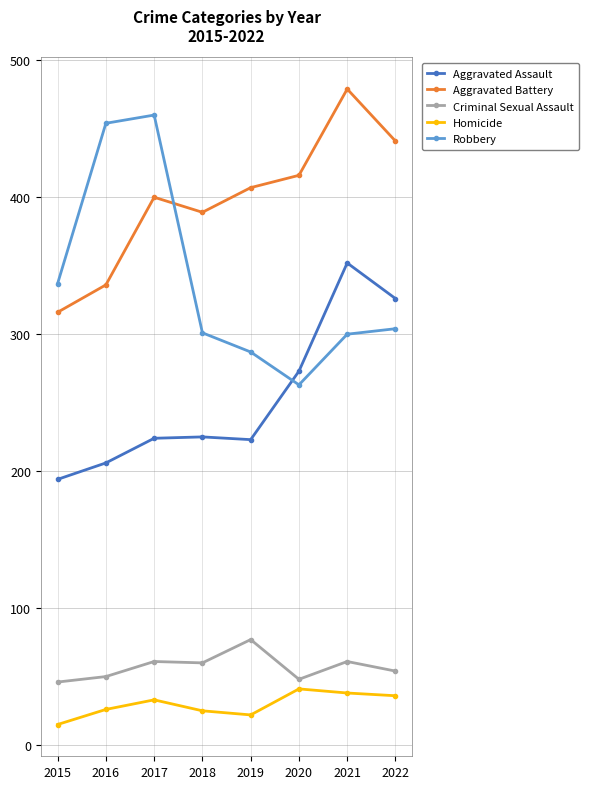

What are all the series names shown in the legend?

Aggravated Assault, Aggravated Battery, Criminal Sexual Assault, Homicide, Robbery